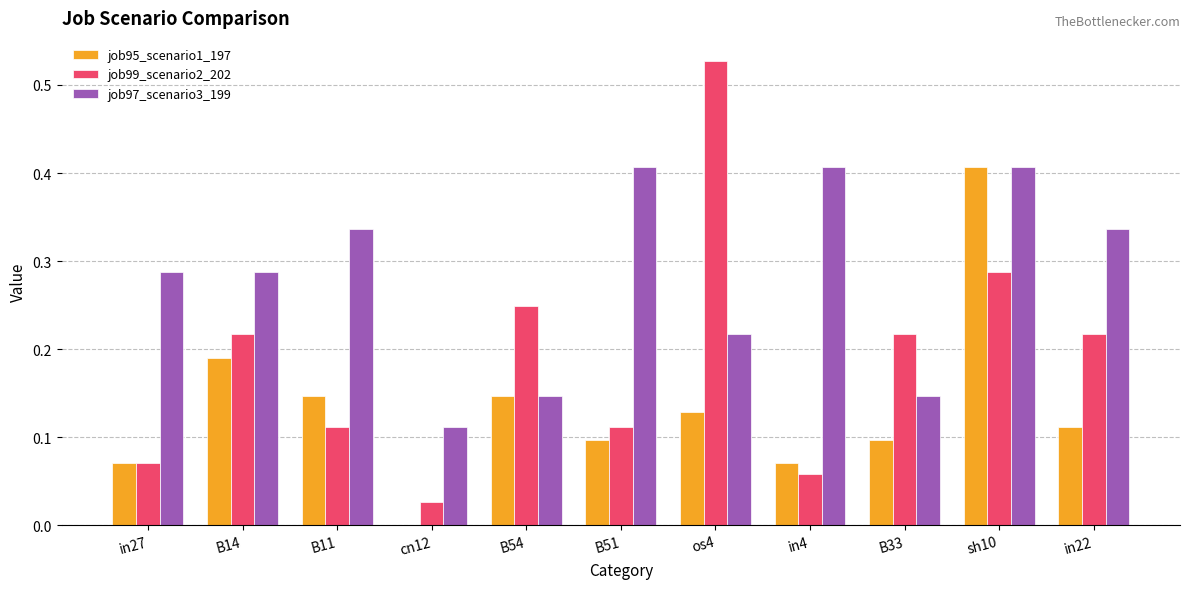

Which series changed the most between in4 and in22?

job99_scenario2_202